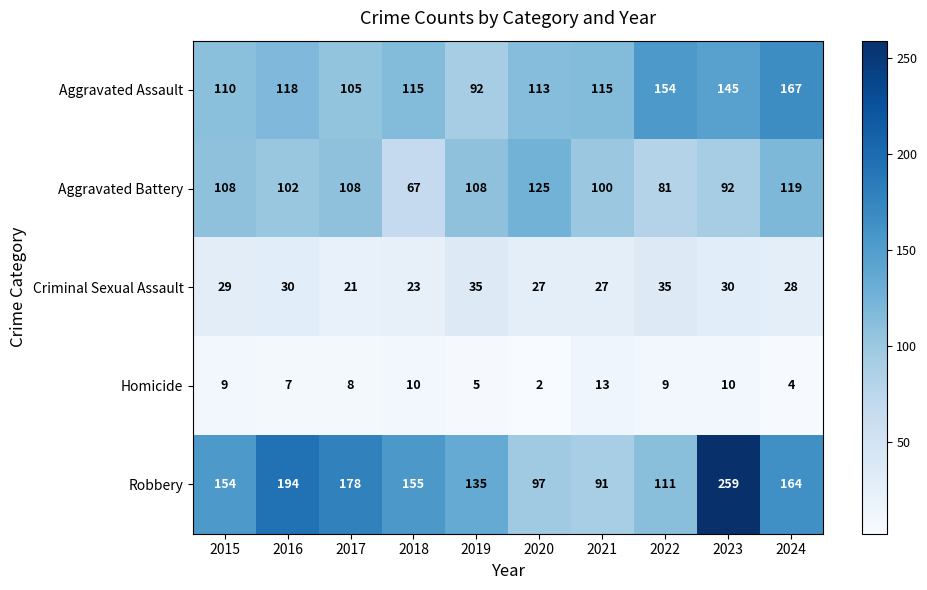

What is the total value across all series at 2023?

536